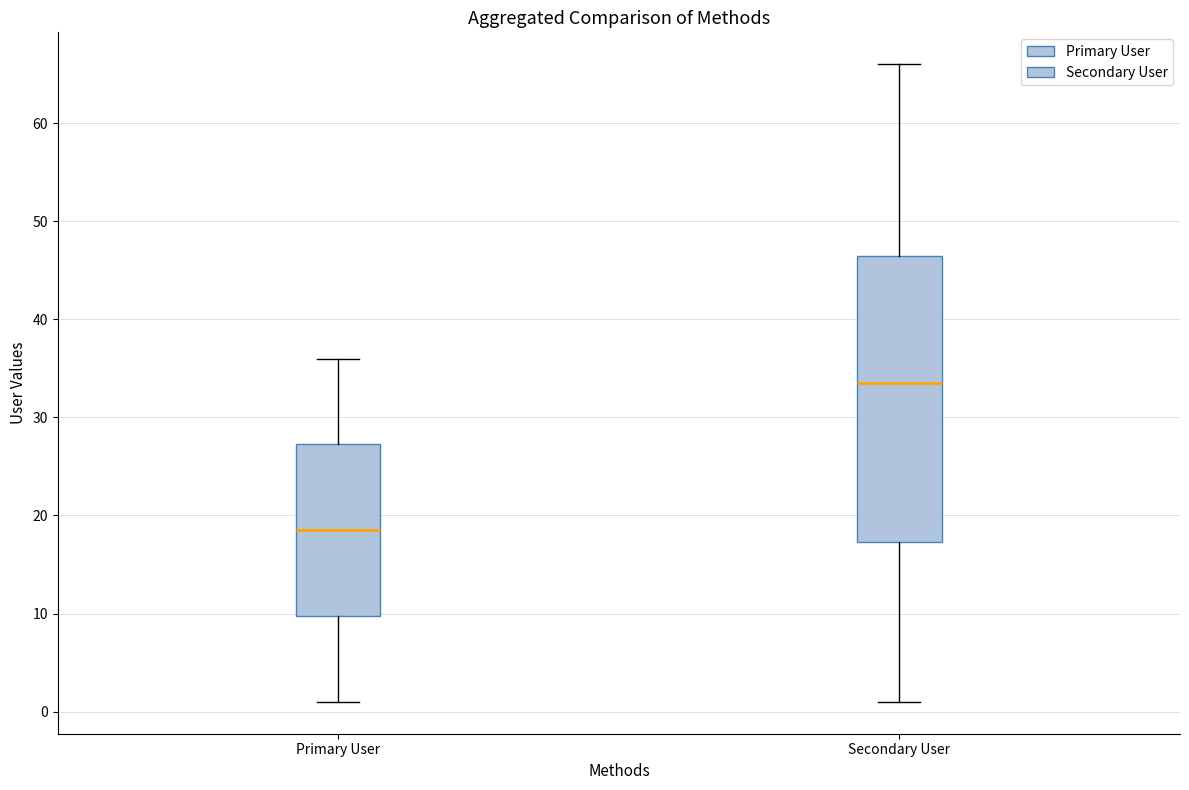

Where does the upper whisker of the box for Primary User end on the y-axis? The values are not printed on the chart, so give them approximately, as read against the axis.

36